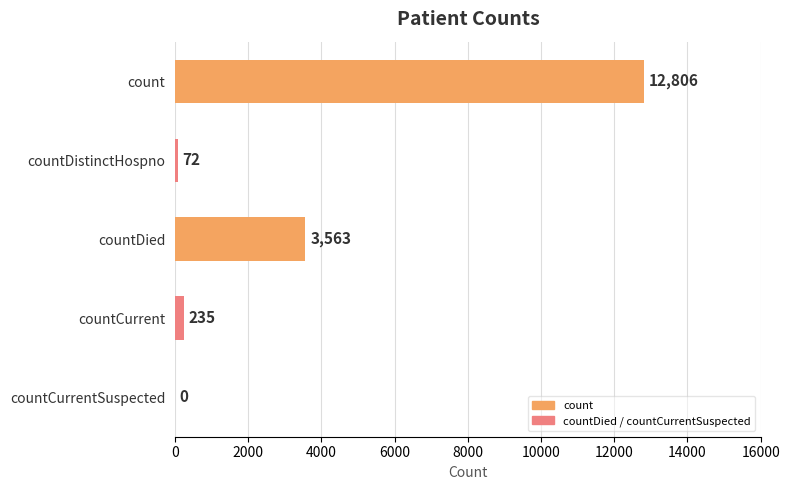

What is the sum of all values?

16676